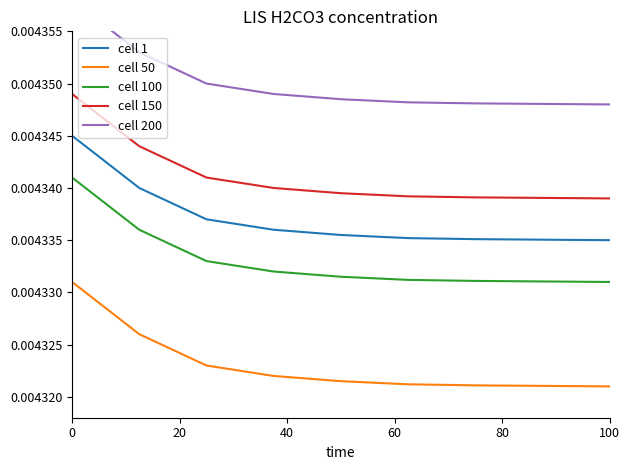

The value of cell 150 at 7 is 0.0. True or false?

False